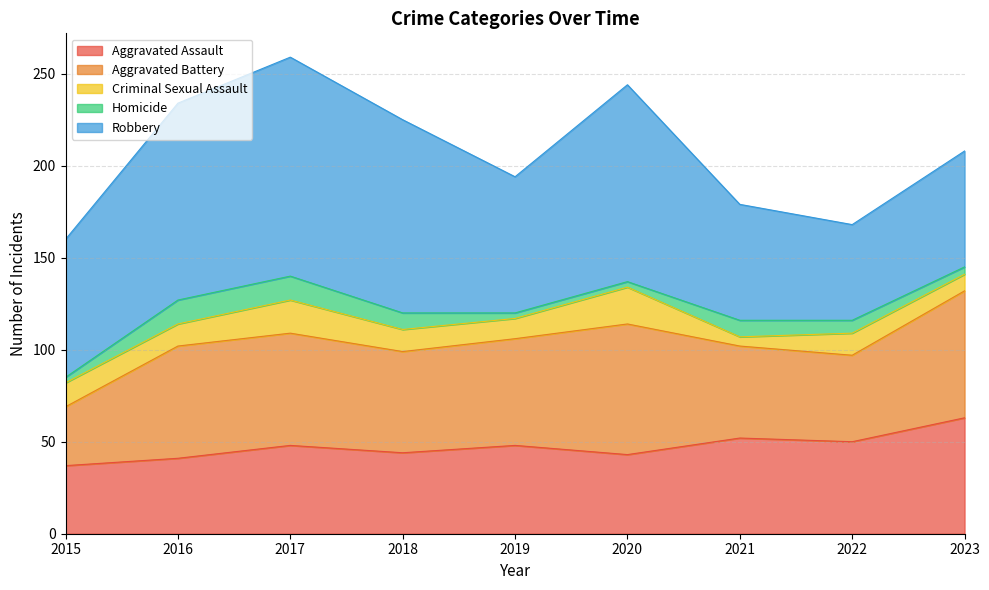

What is the average value of the Robbery series?

85